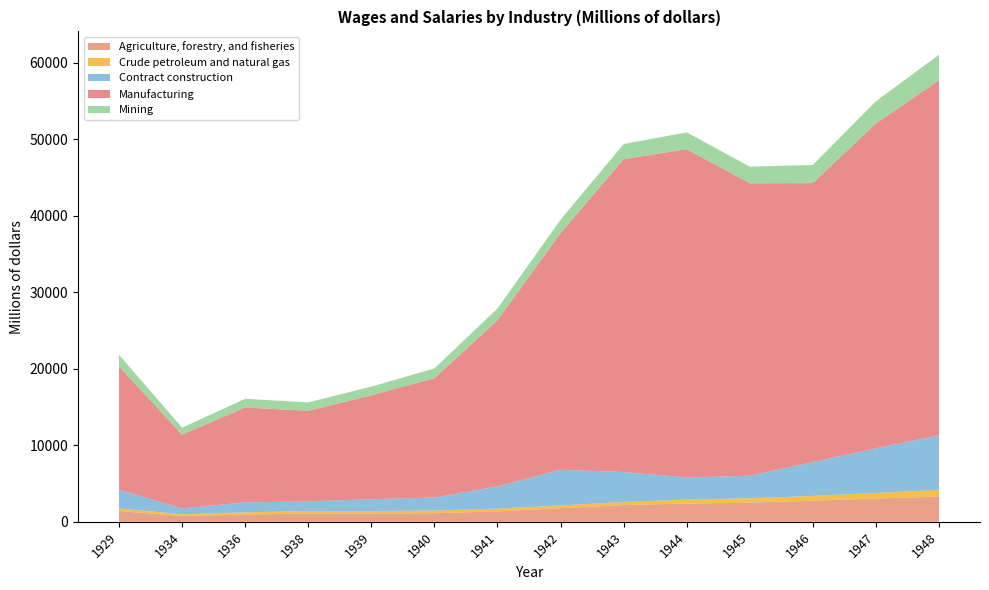

How many lines are shown in the chart?

5